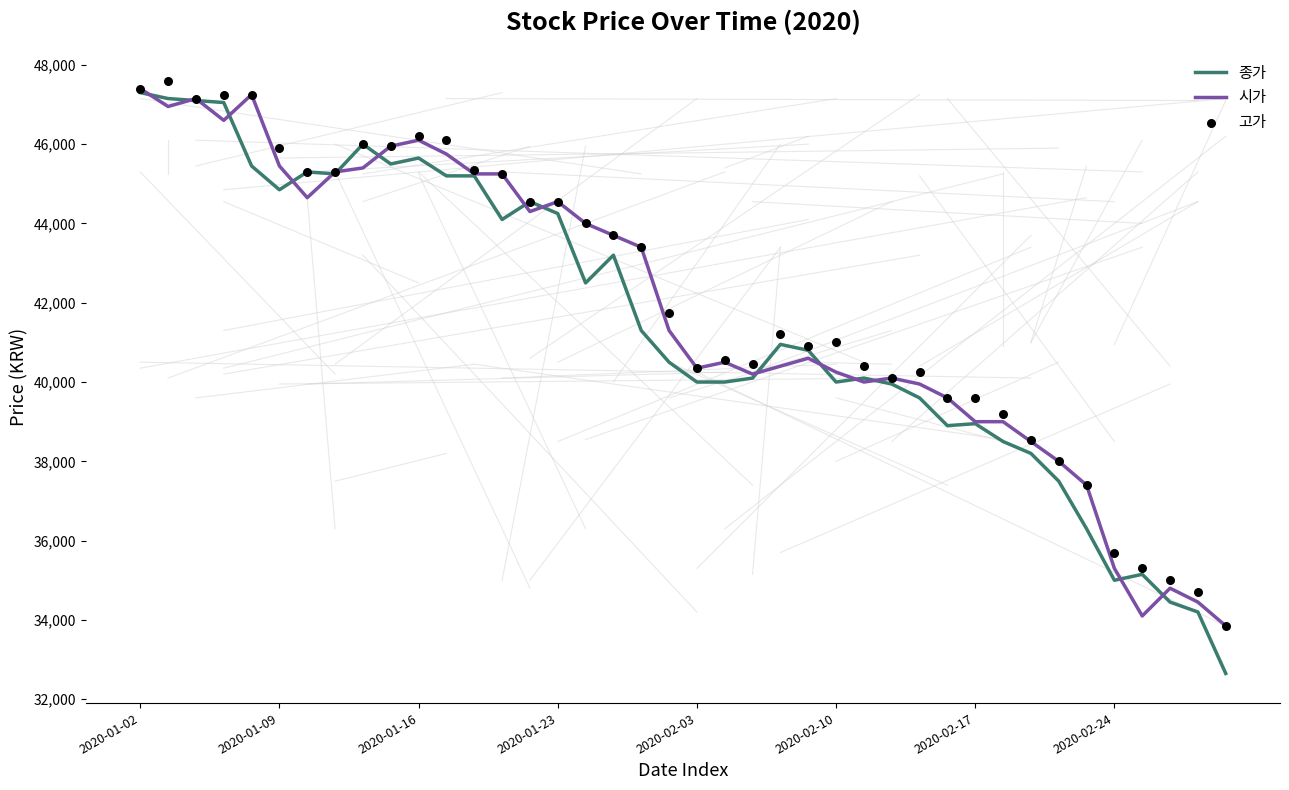

What is the total value across all series at 26?

120500